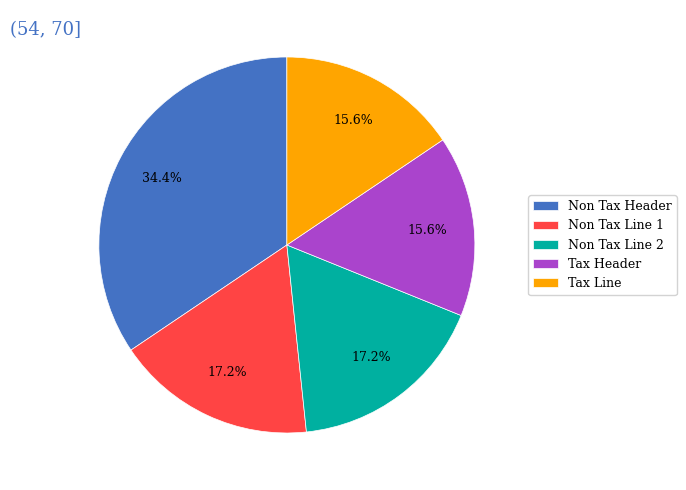

Combined, do Non Tax Line 1 and Non Tax Header account for over 50%?

Yes